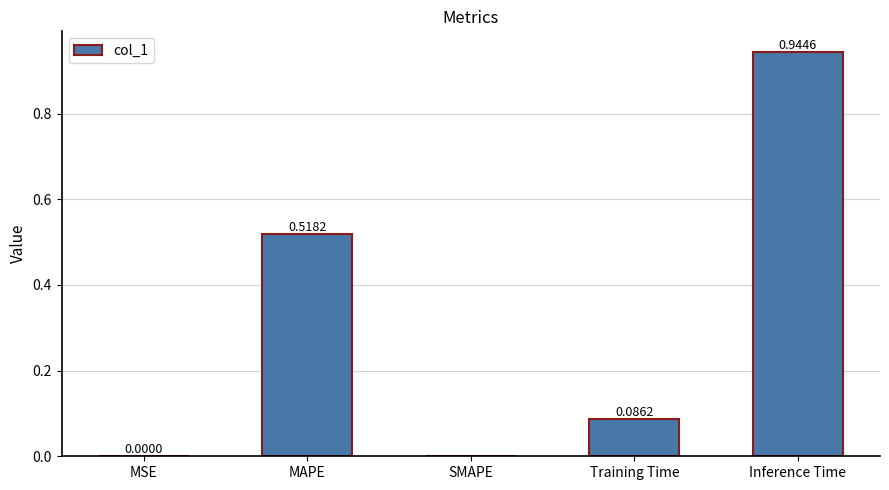

Between MSE and Inference Time, which is larger?

Inference Time